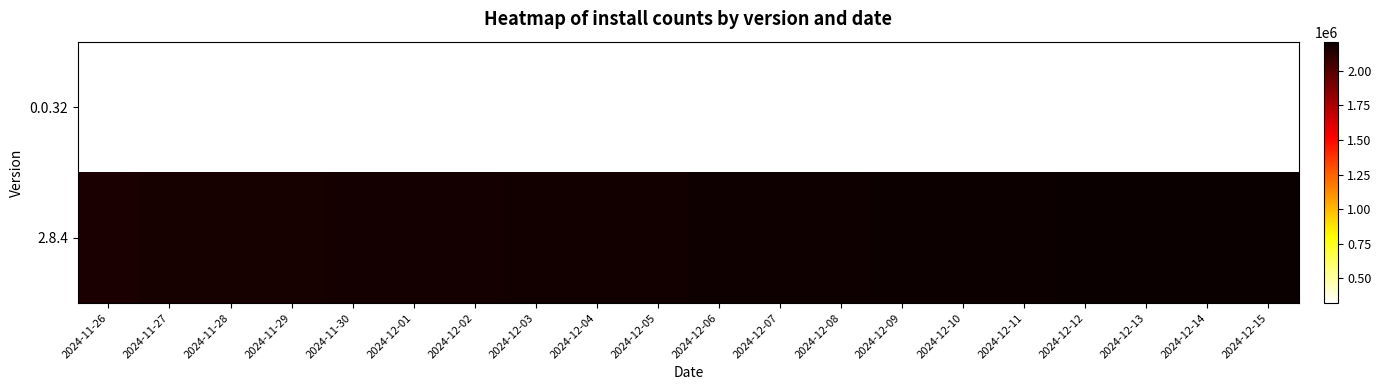

At 2024-12-01, list the series in order from smallest to largest.

0.0.32, 2.8.4